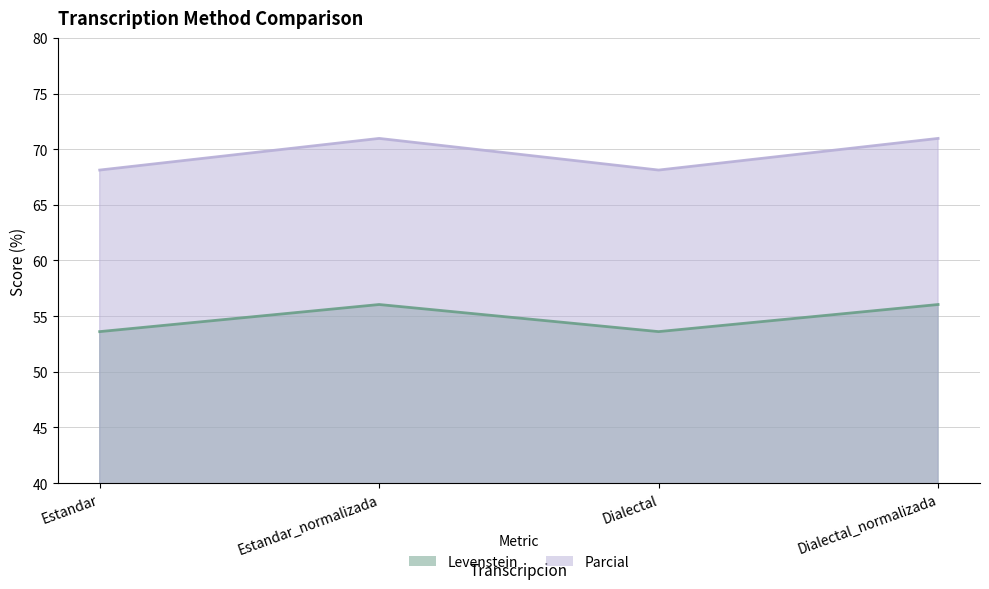

Between Estandar_normalizada and Dialectal, which series saw the biggest shift?

Parcial